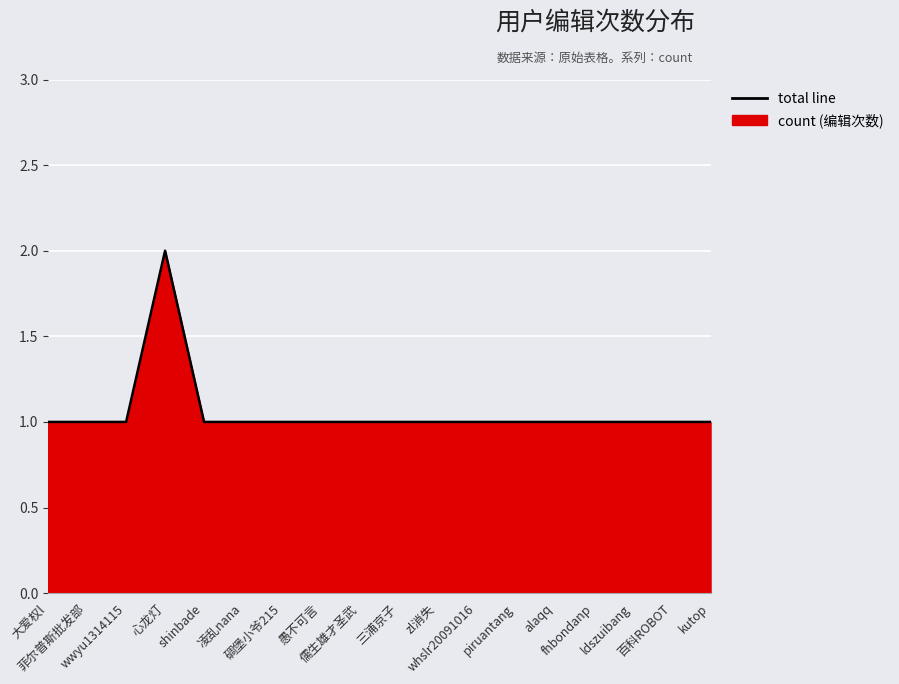

How many lines are shown in the chart?

1